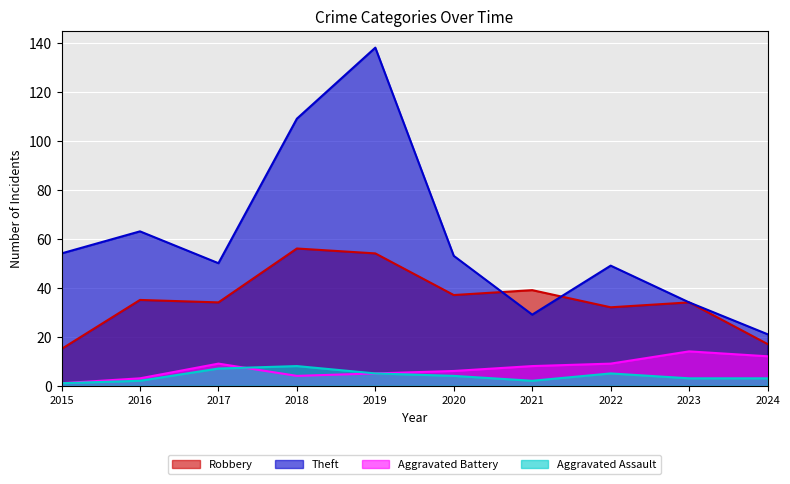

What is the sum of all Theft values?

600